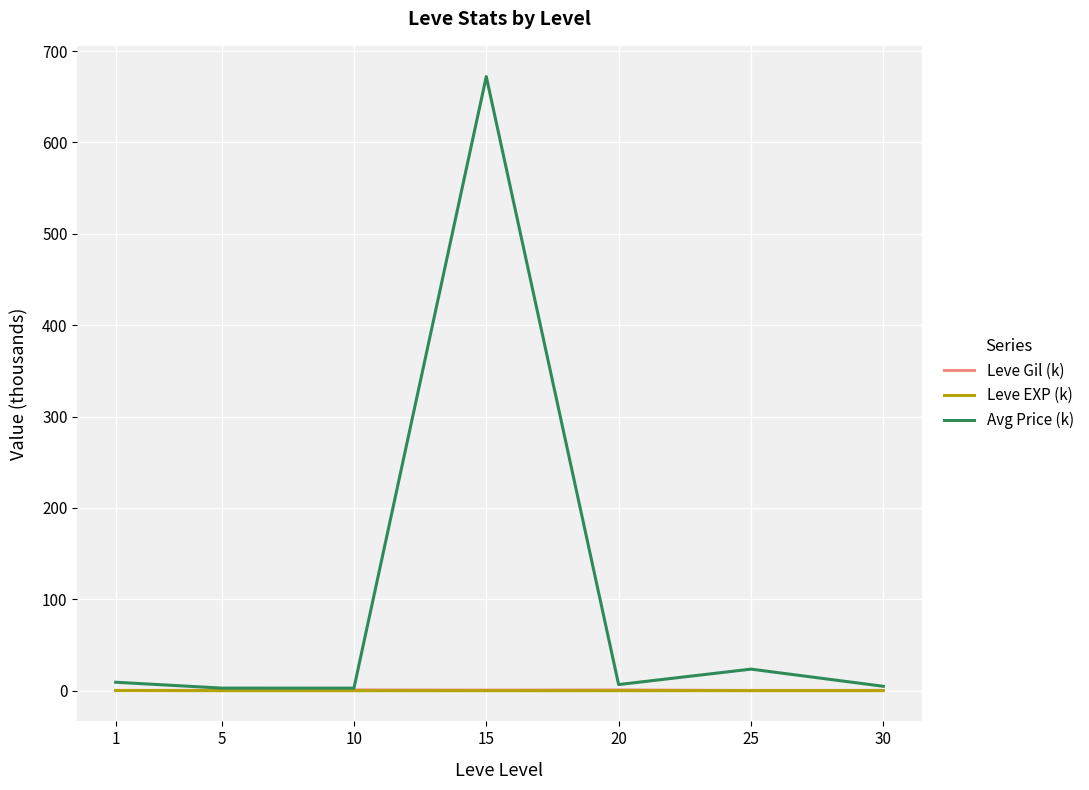

Which series changed the most between 10 and 15?

Avg Price (k)